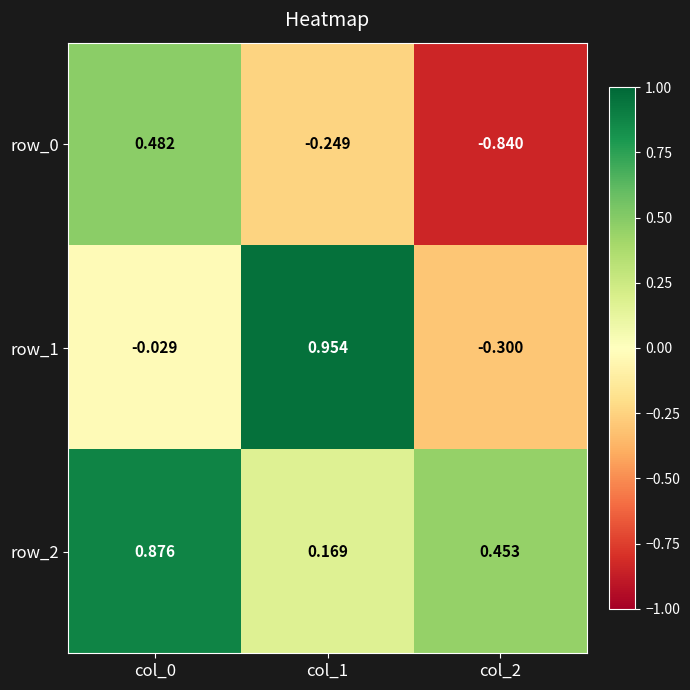

Is the value of row_0 at col_1 greater than the value of row_1 at col_1?

No